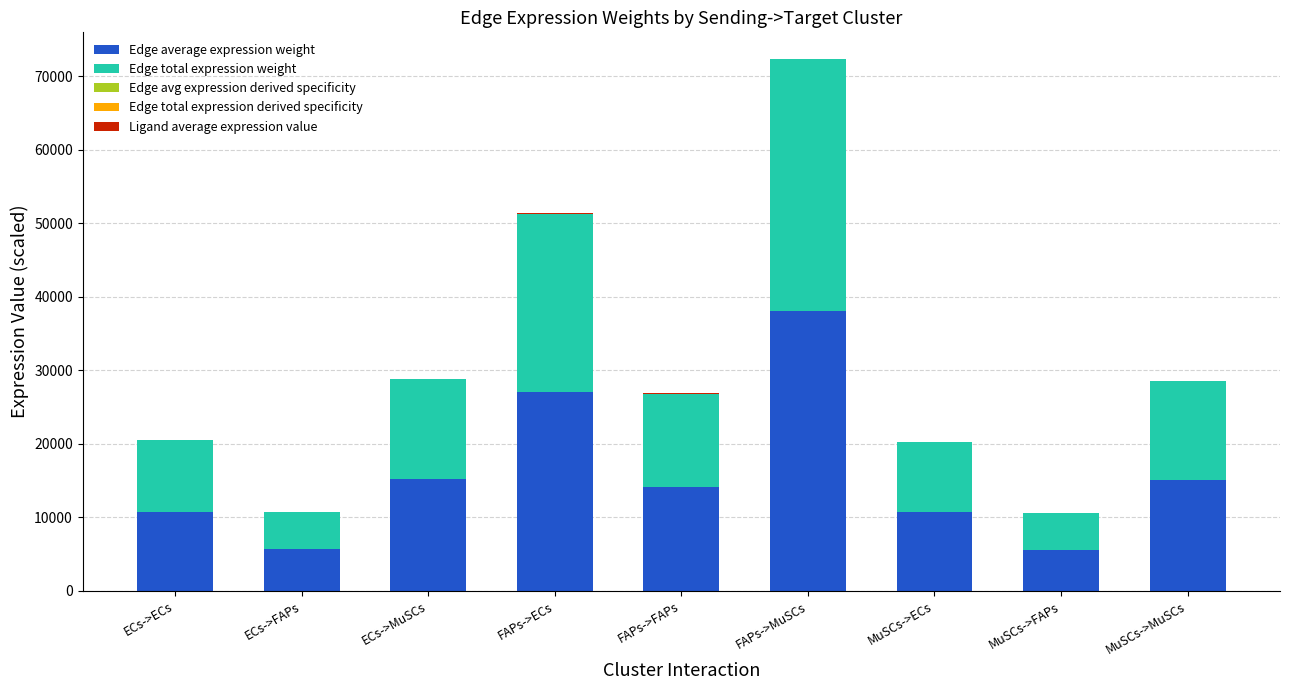

At which category is the sum across all series the highest?

FAPs->MuSCs